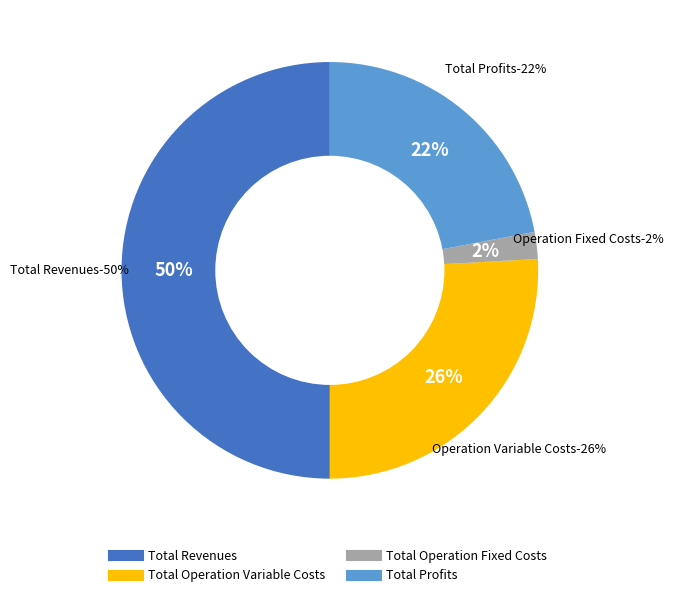

Do Total Profits and Total Operation Fixed Costs together represent more than half of the pie?

No